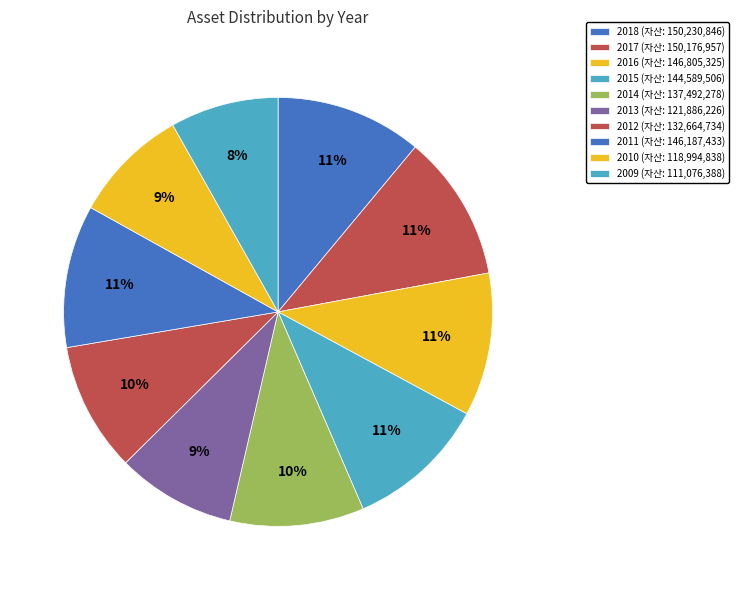

What percentage do 2017 and 2014 together represent?

21.2%